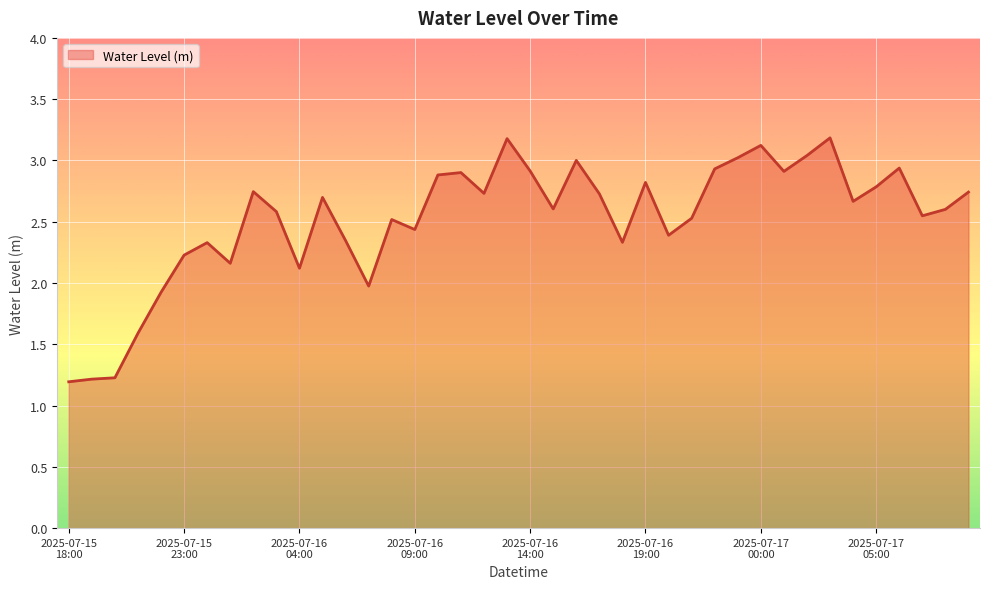

What is the maximum value shown in the chart?

3.2